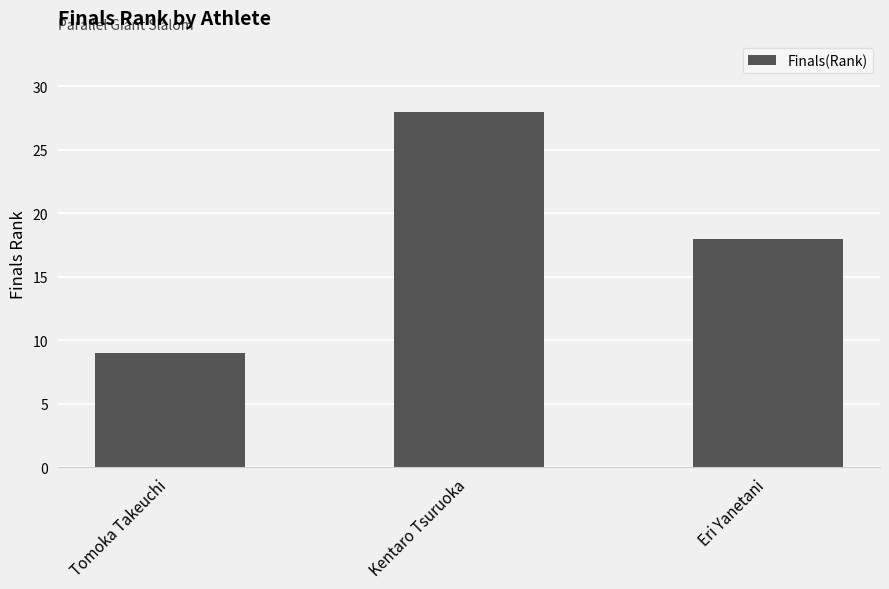

Read the value at Tomoka Takeuchi.

9